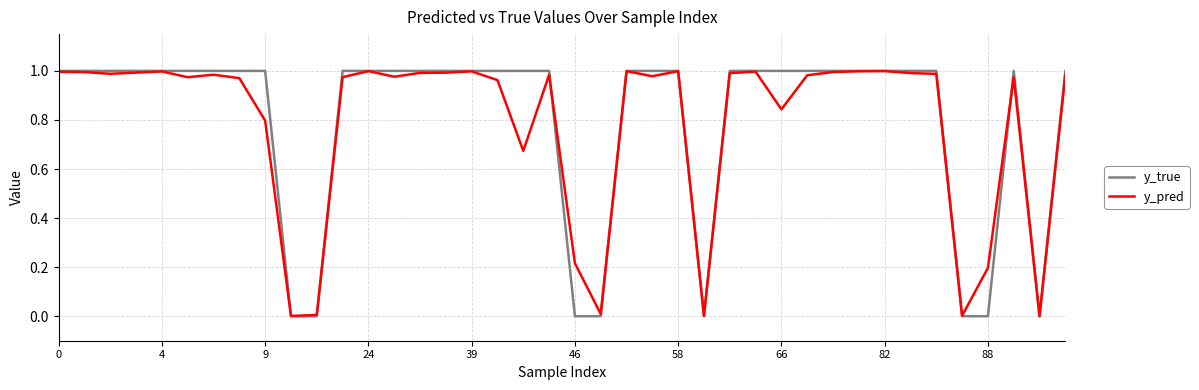

What is the difference between the second highest and second lowest values in the y_pred series?

1.0